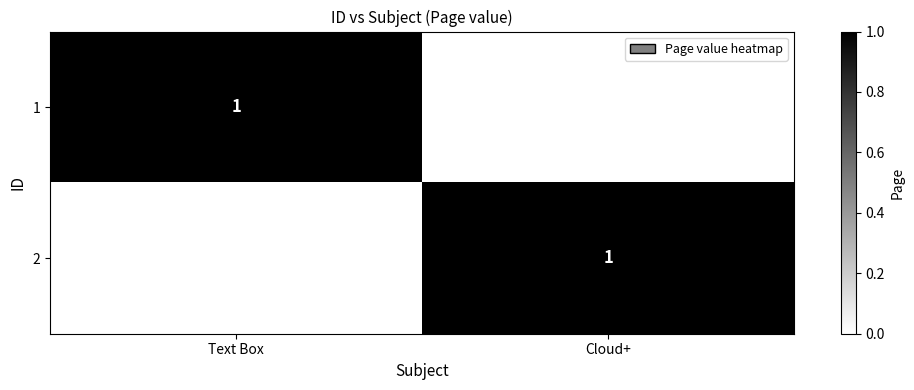

The 2 series shows 1 at Cloud+. True or false?

True